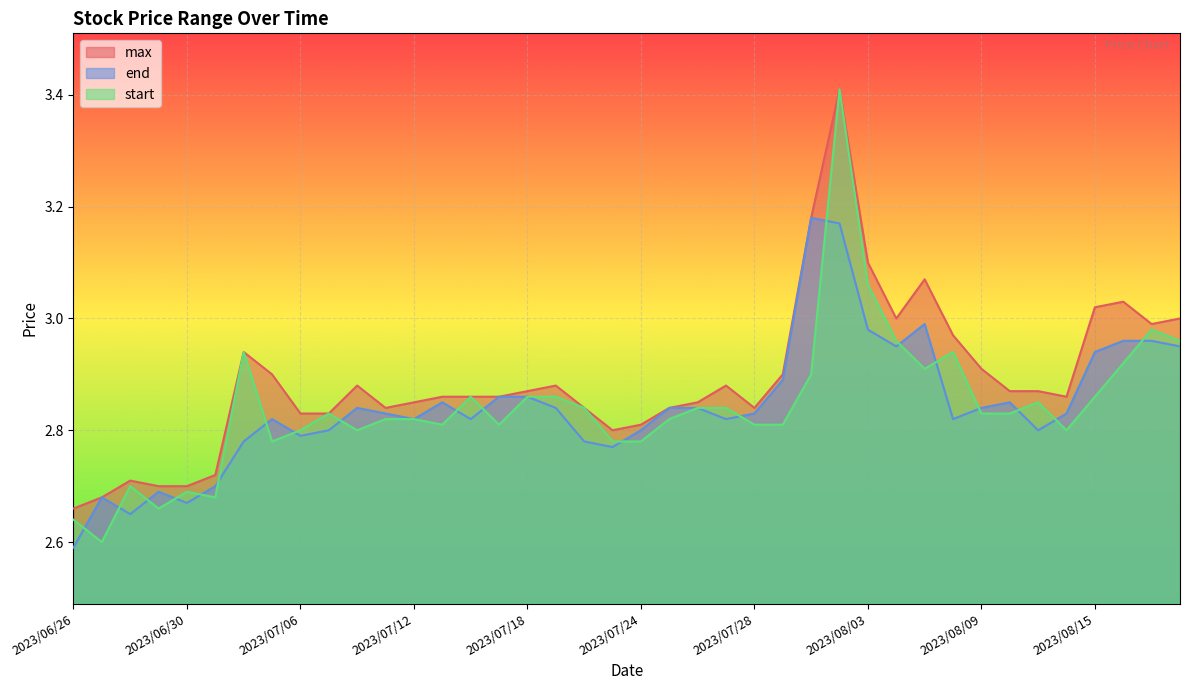

How many lines are shown in the chart?

3